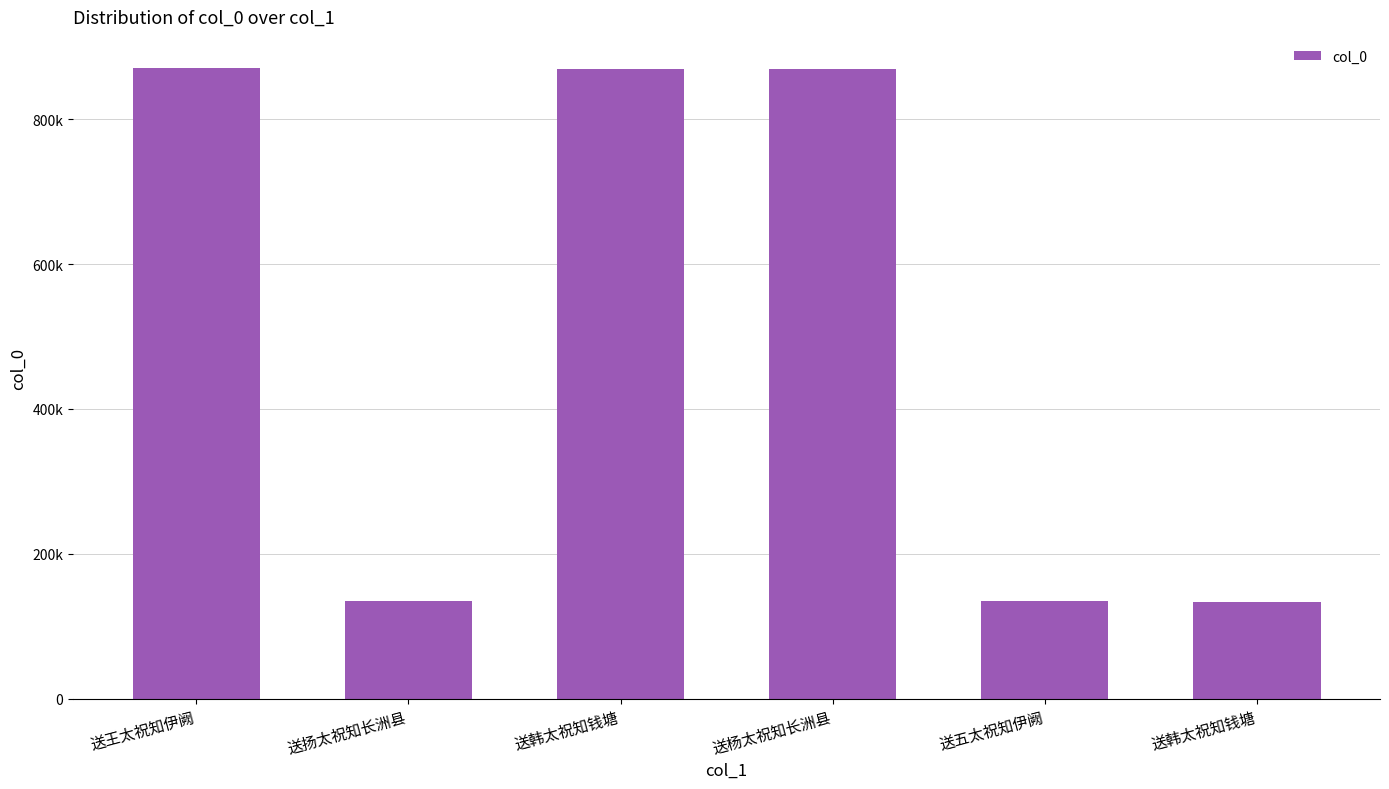

Are the bars horizontal?

No